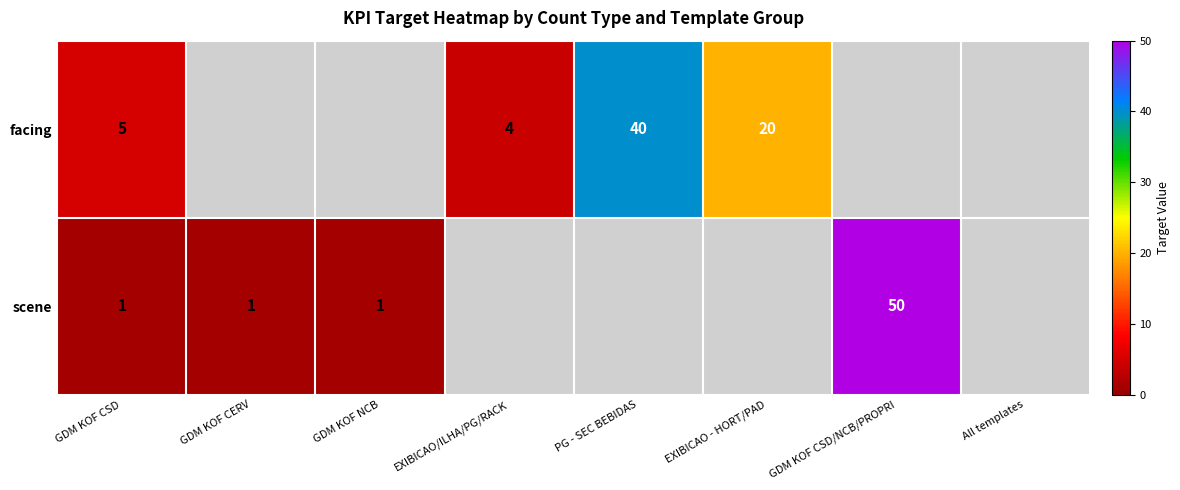

At how many categories does at least one series exceed 36?

2